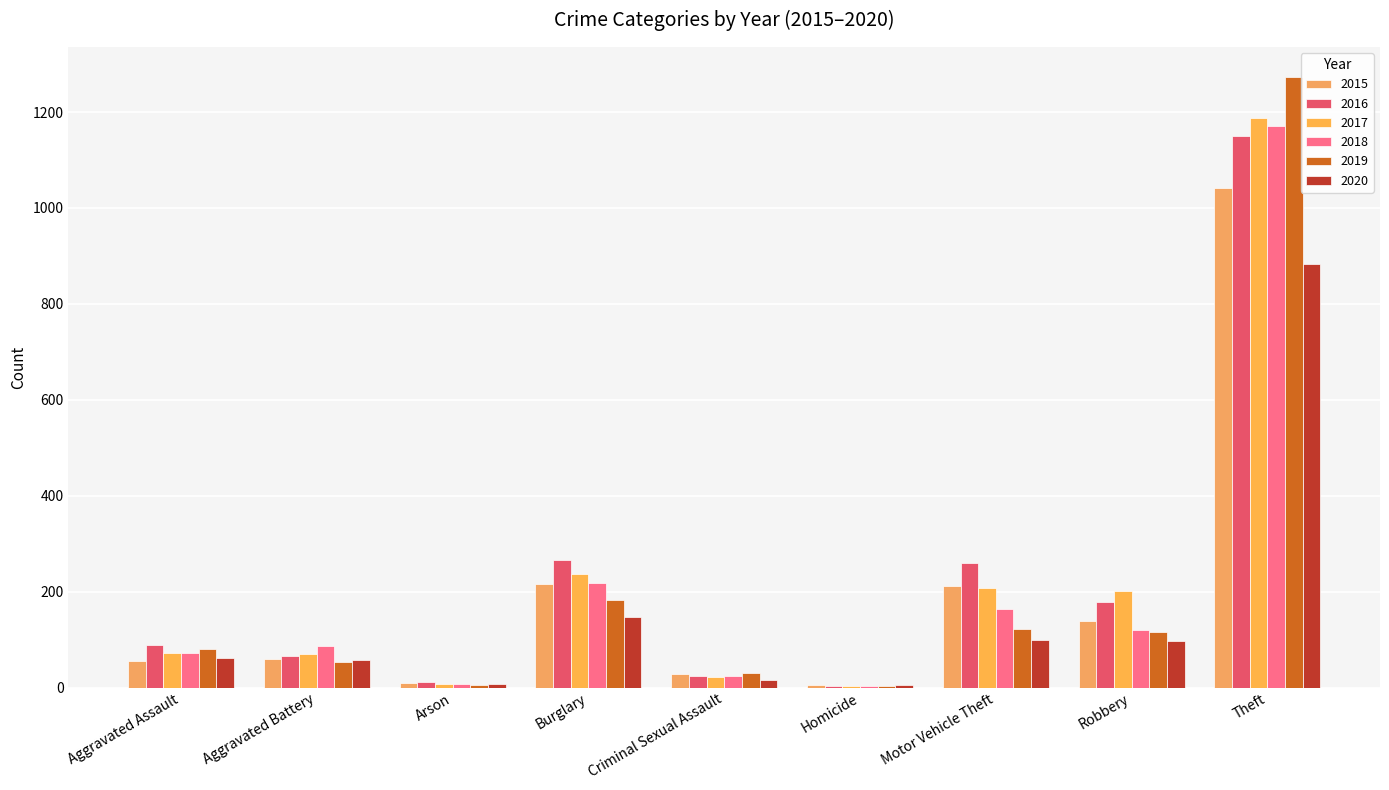

True or false: 2020 has a value of 9 at Homicide.

False